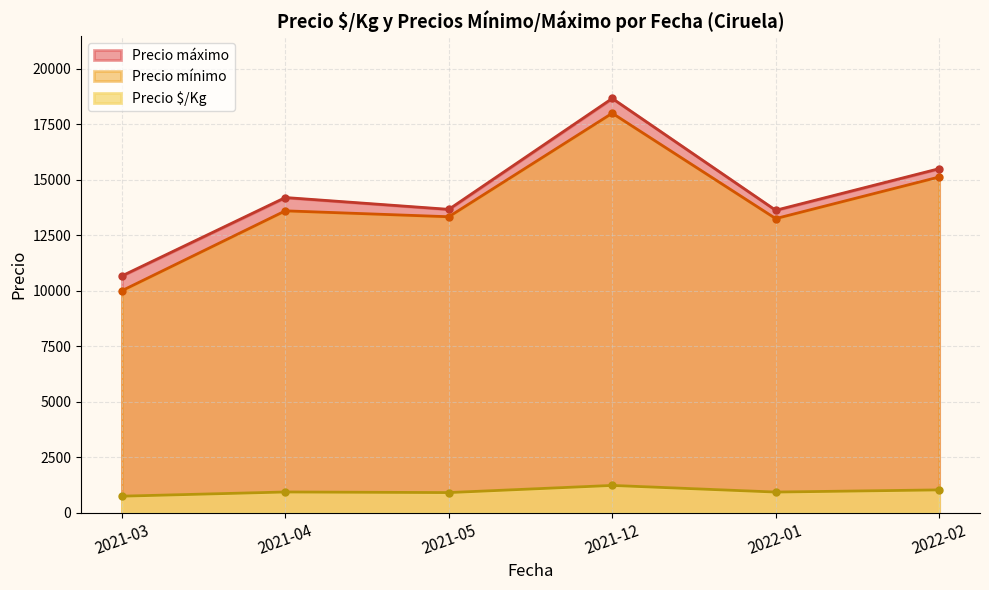

Which series changed the most between 2022-02 and 2022-02?

Precio $/Kg